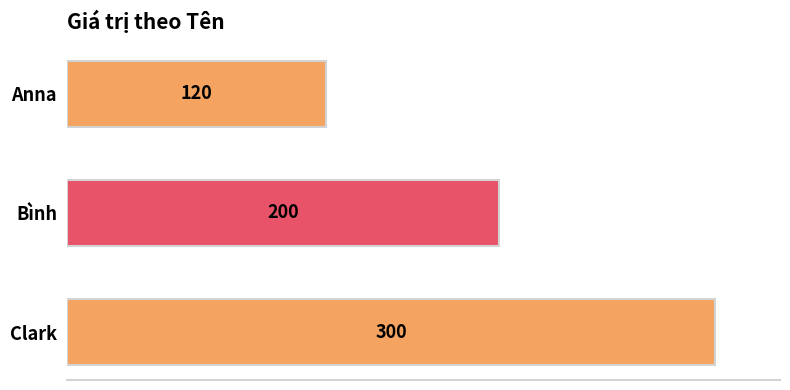

What is the difference between the second highest and minimum values?

80